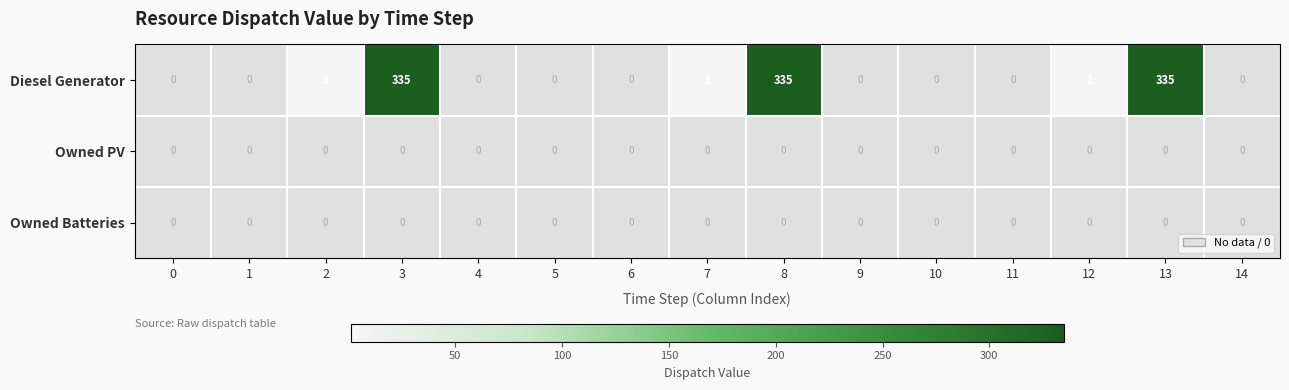

Which series has the largest total across all categories?

Diesel Generator